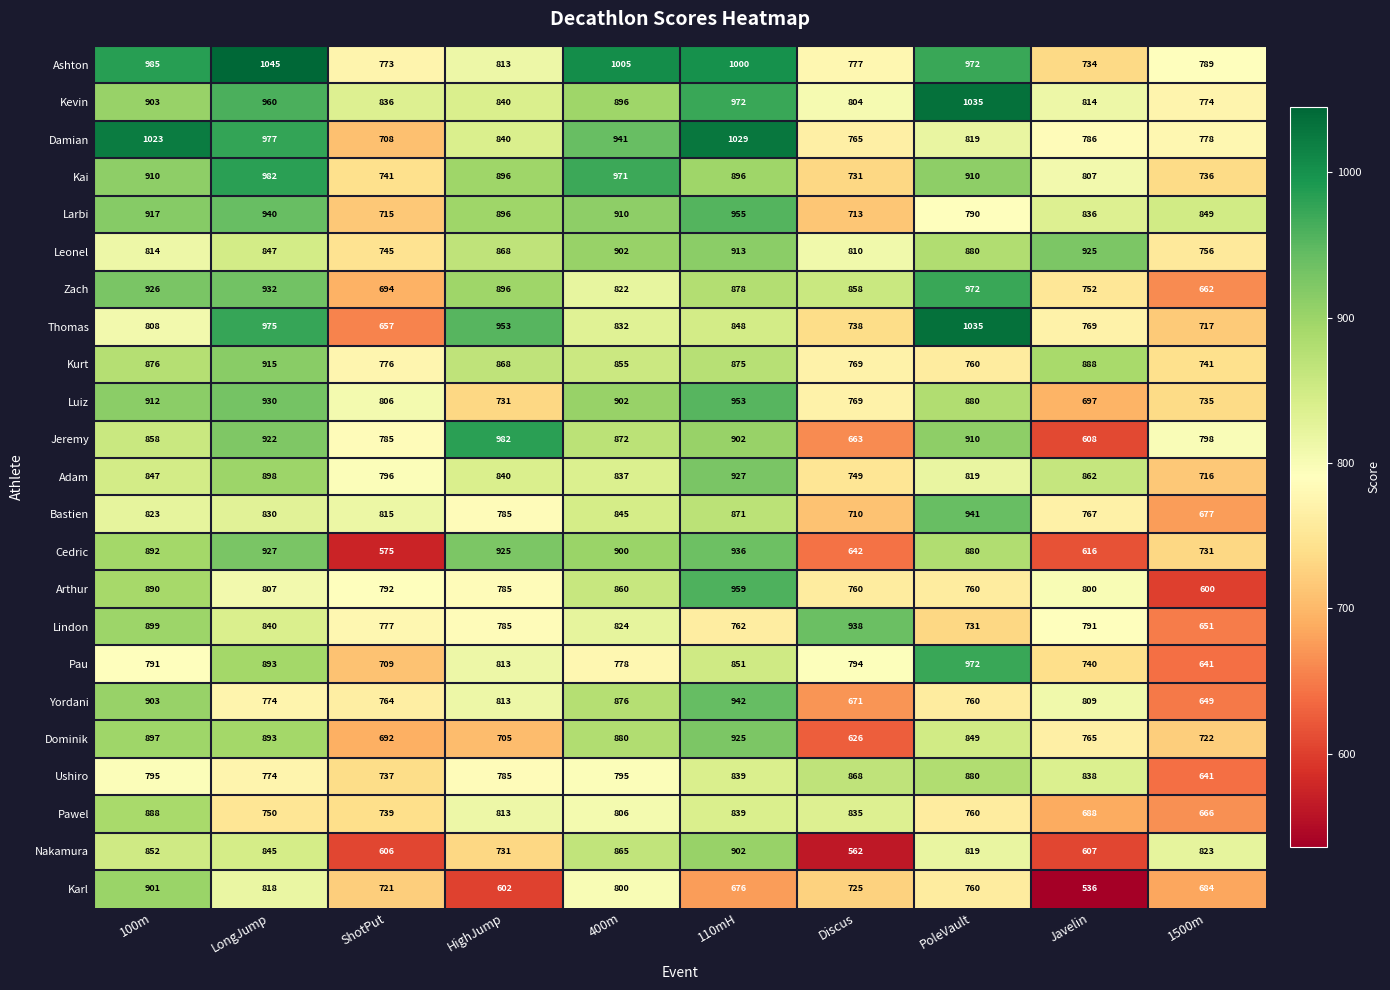

Is it true that Kurt equals 473 at Discus?

False